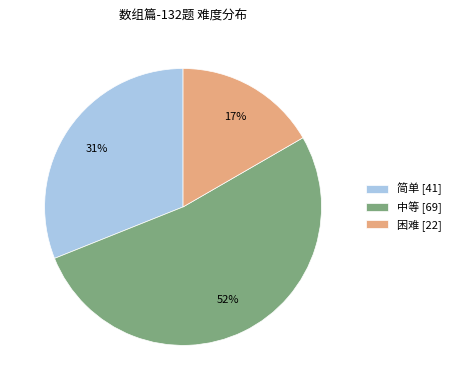

How many slices are in this pie chart?

3